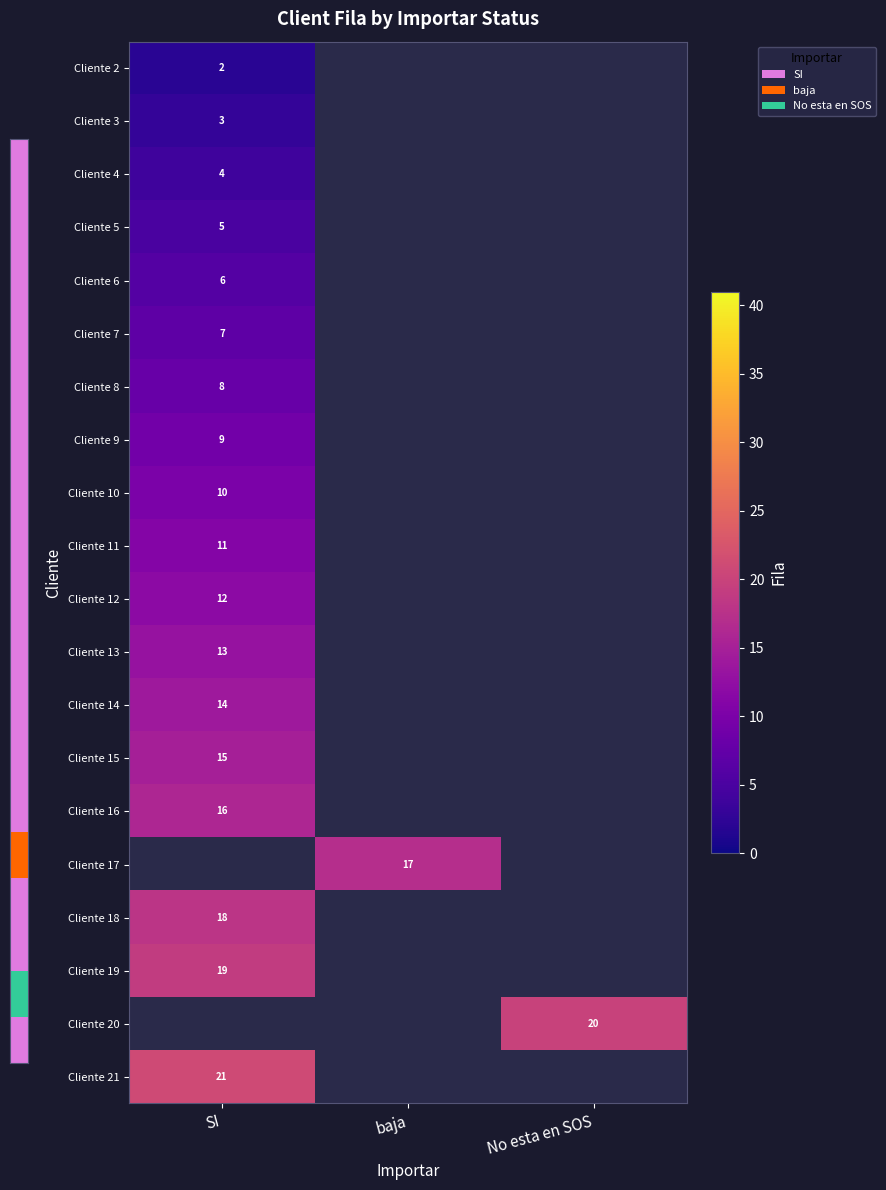

What is the maximum value shown in the chart?

21.0